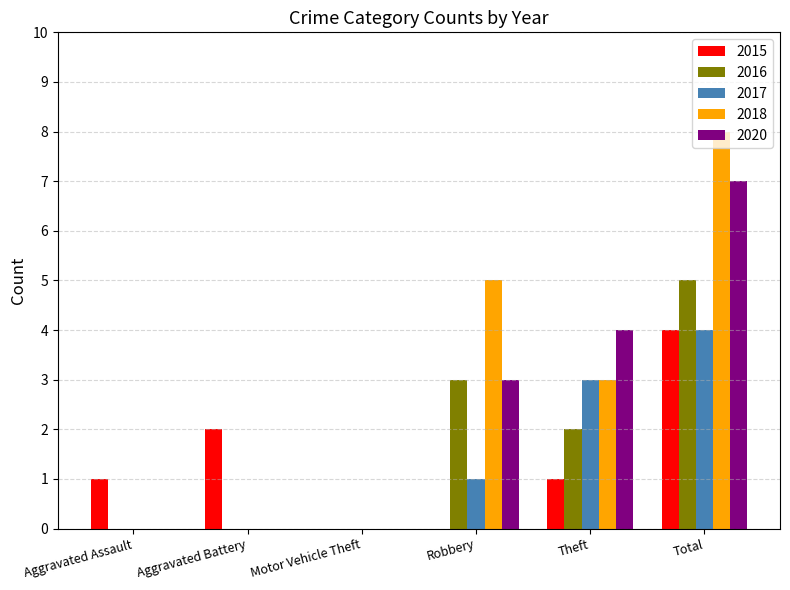

What is the sum of all 2020 values?

14